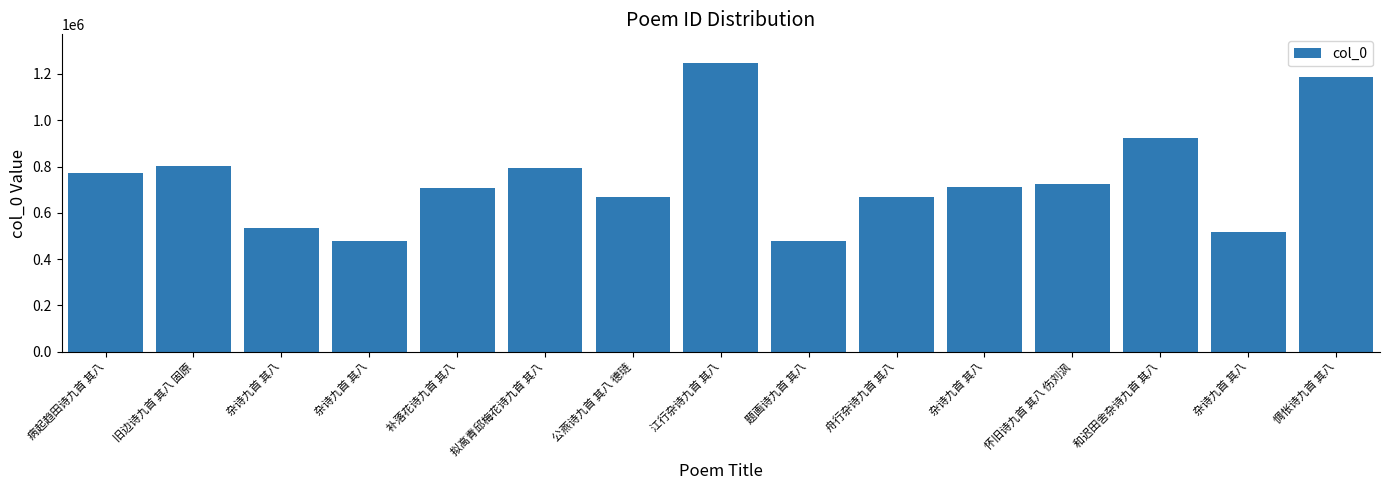

Does the chart contain any negative values?

No